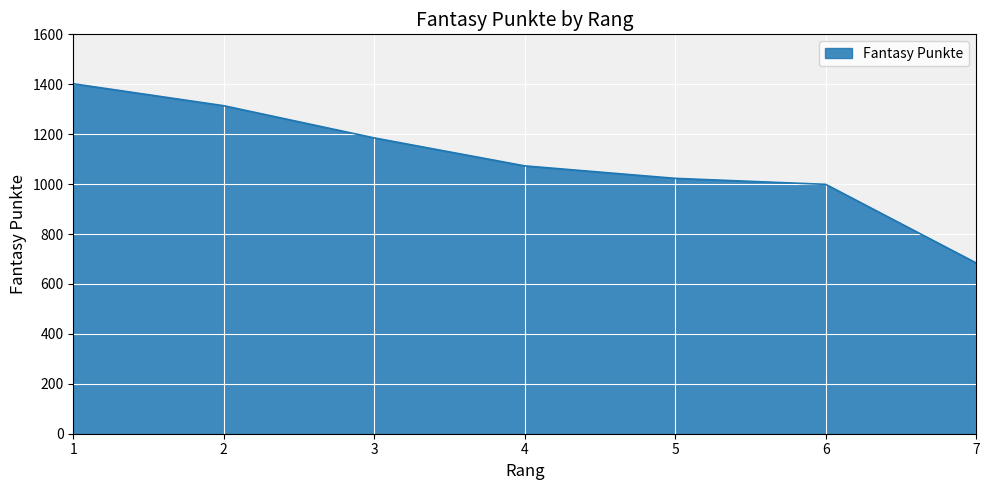

At which label does the data first exceed 1073?

1